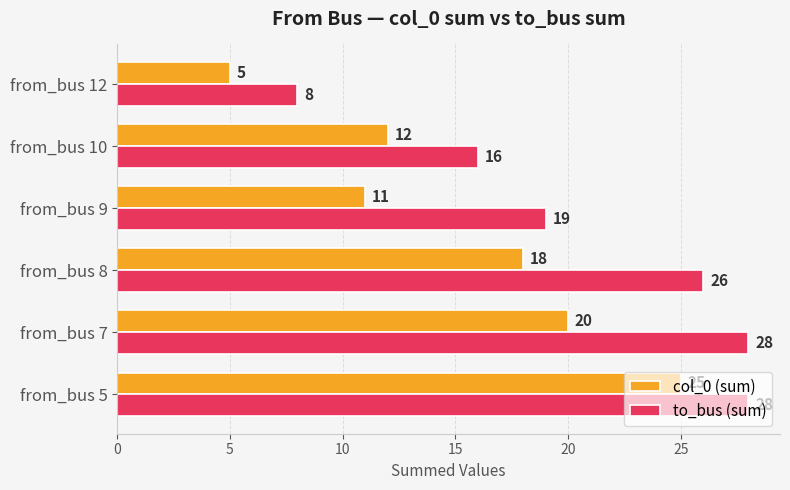

Count the to_bus (sum) values in the range 16 to 28.

5